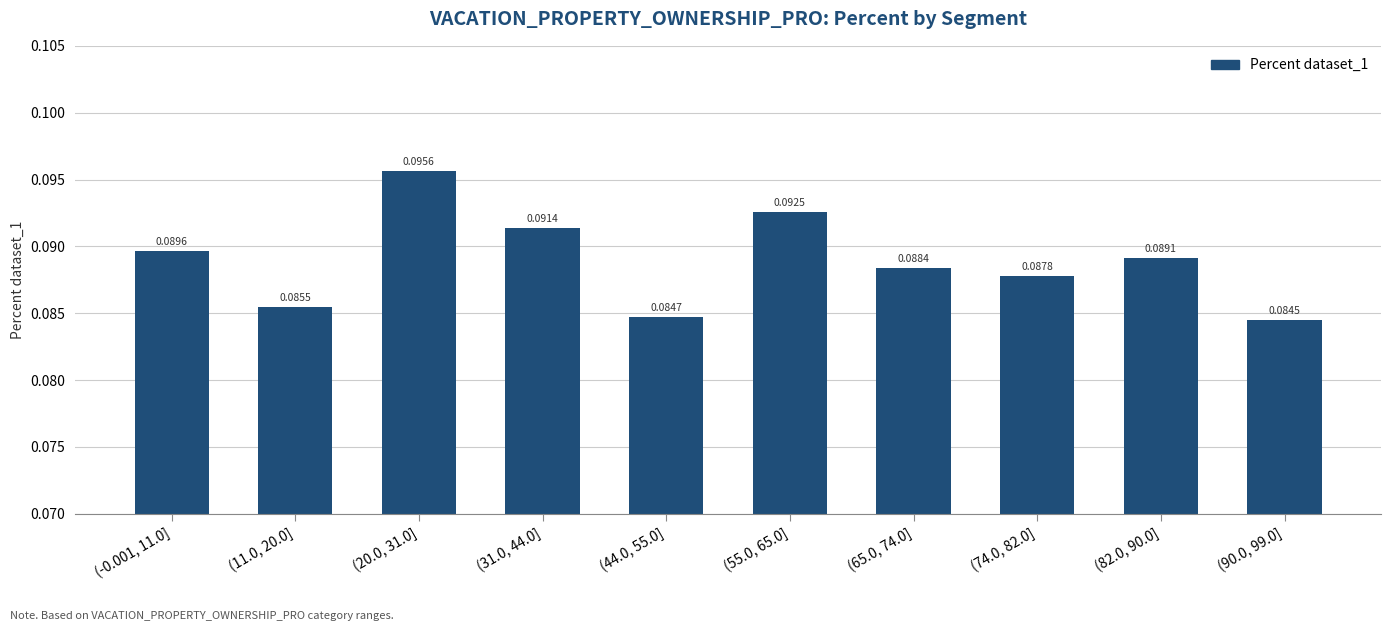

At which label is the value closest to 0?

(90.0, 99.0]